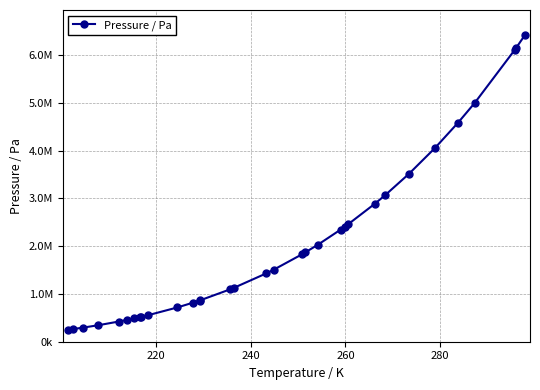

Is this an area chart (filled region under the line)?

No